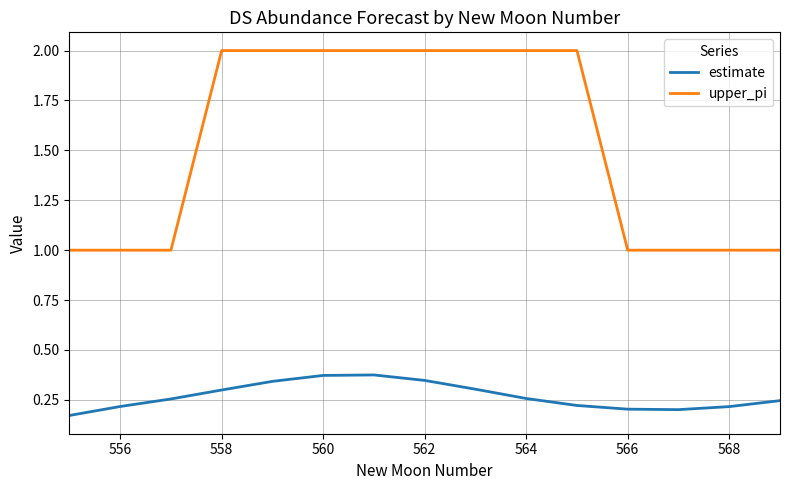

List the series in order of their overall mean, lowest first.

estimate, upper_pi